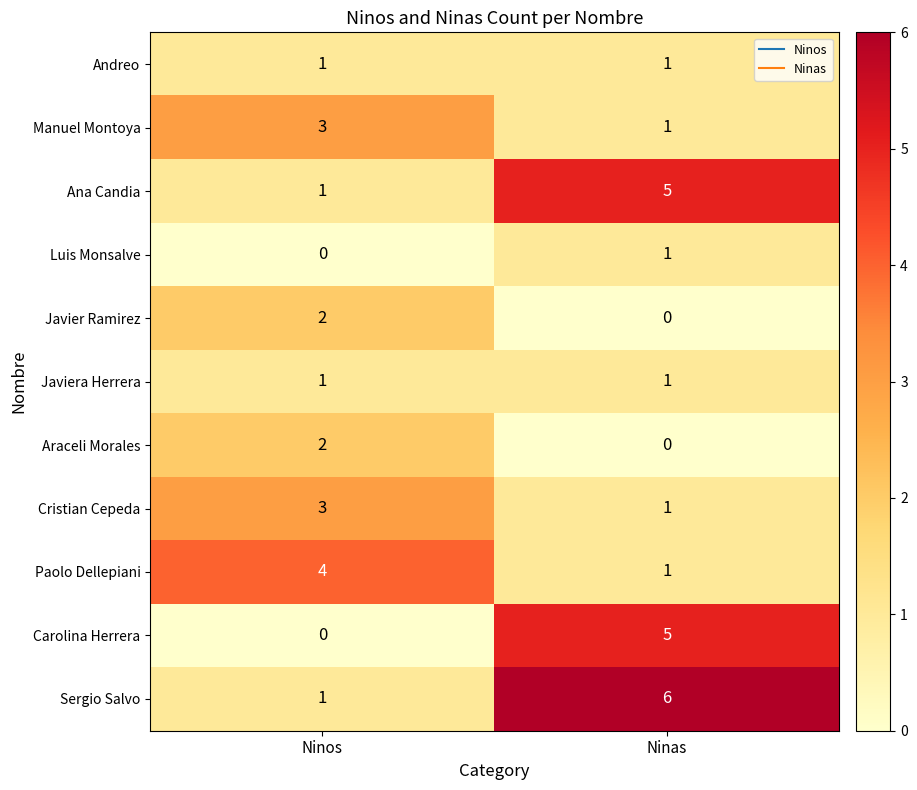

At which label does Cristian Cepeda reach its peak?

Ninos